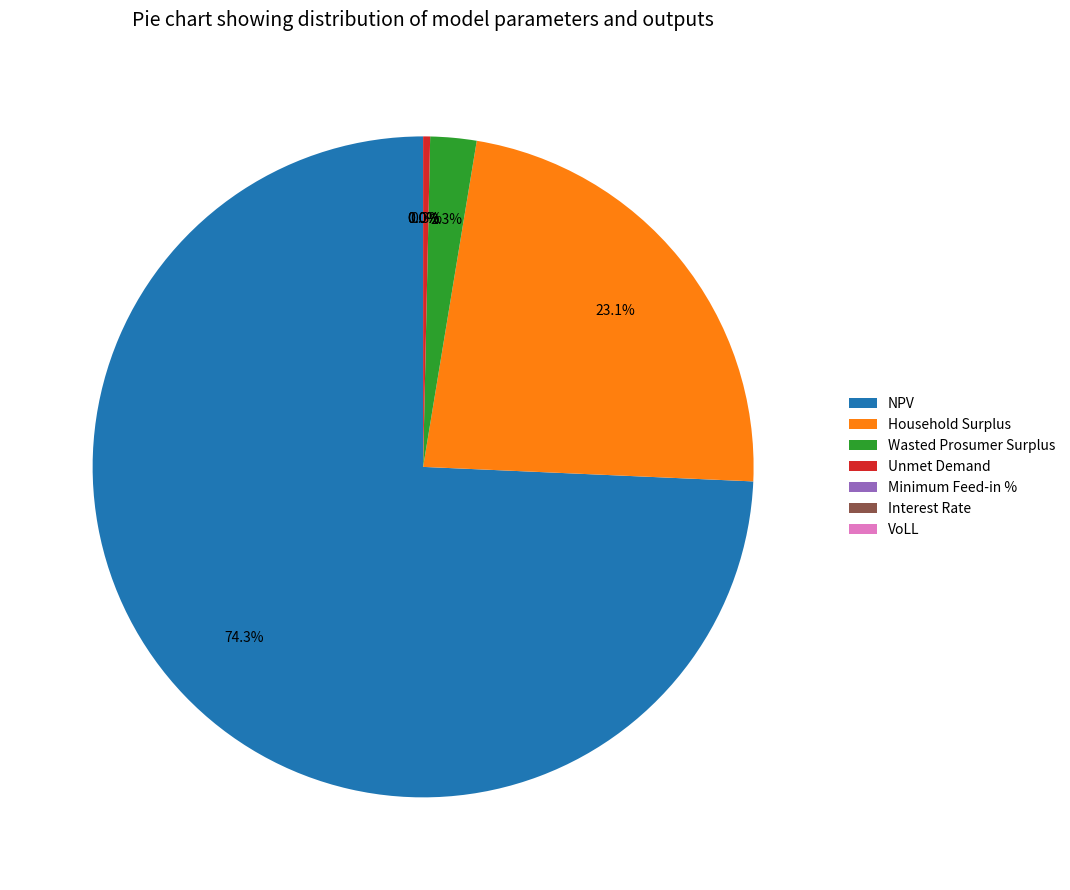

Which category has the biggest portion of the pie?

NPV